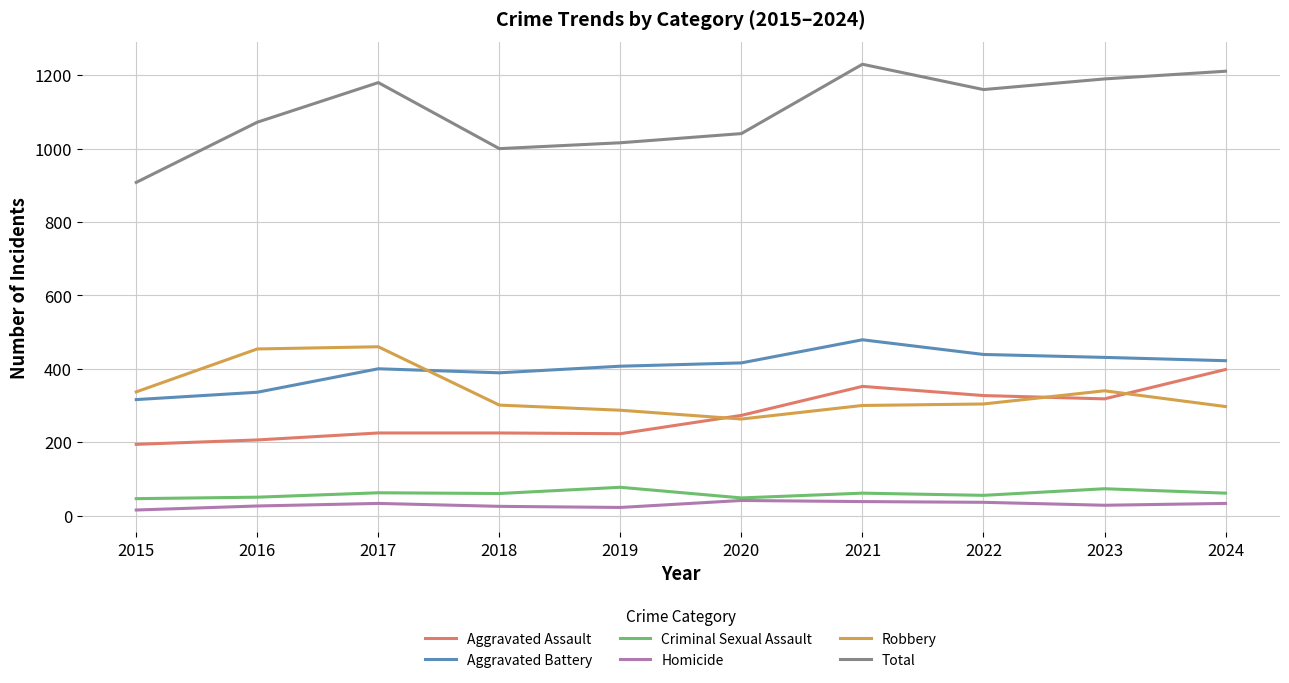

What is the spread (max minus min) of values at 2024?

1178